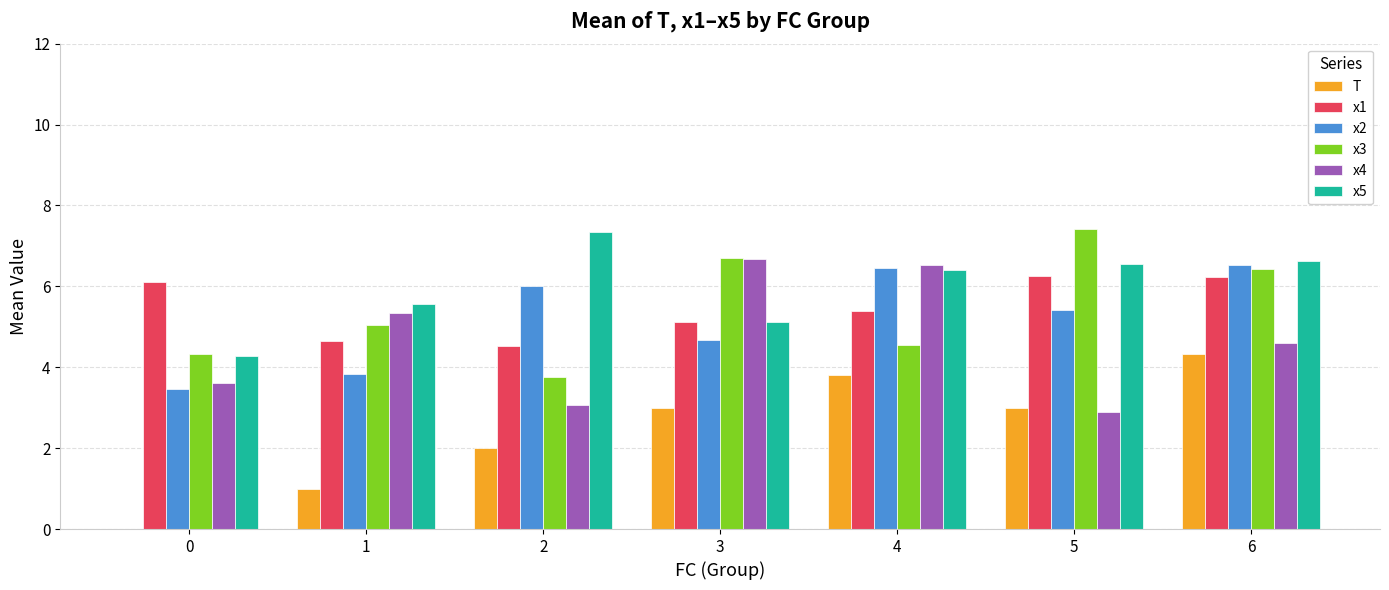

Is it true that x1 equals 7.5 at 4?

False